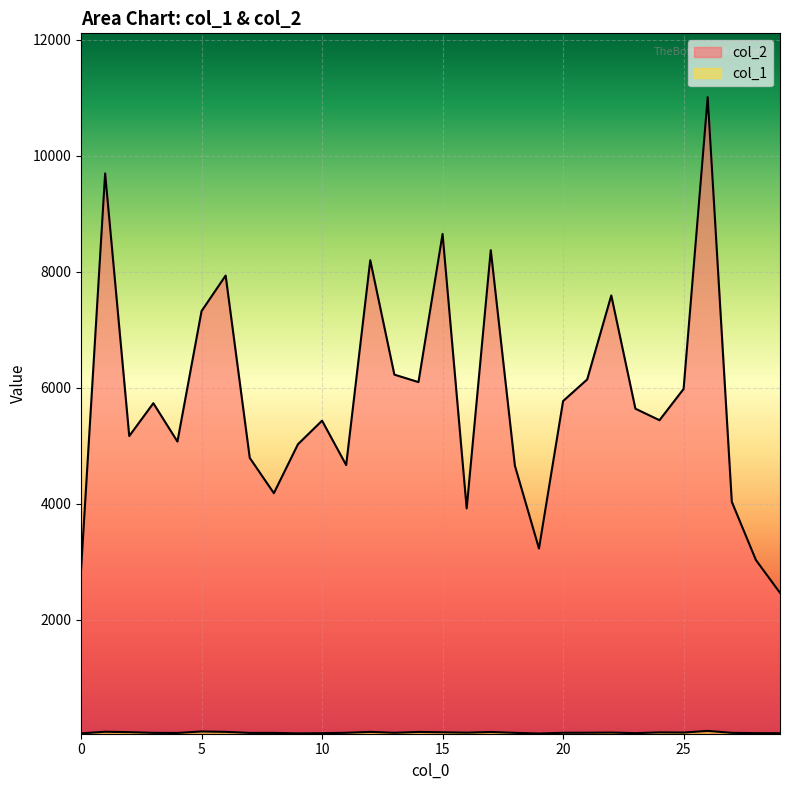

Which category has the lowest value across all series?

19